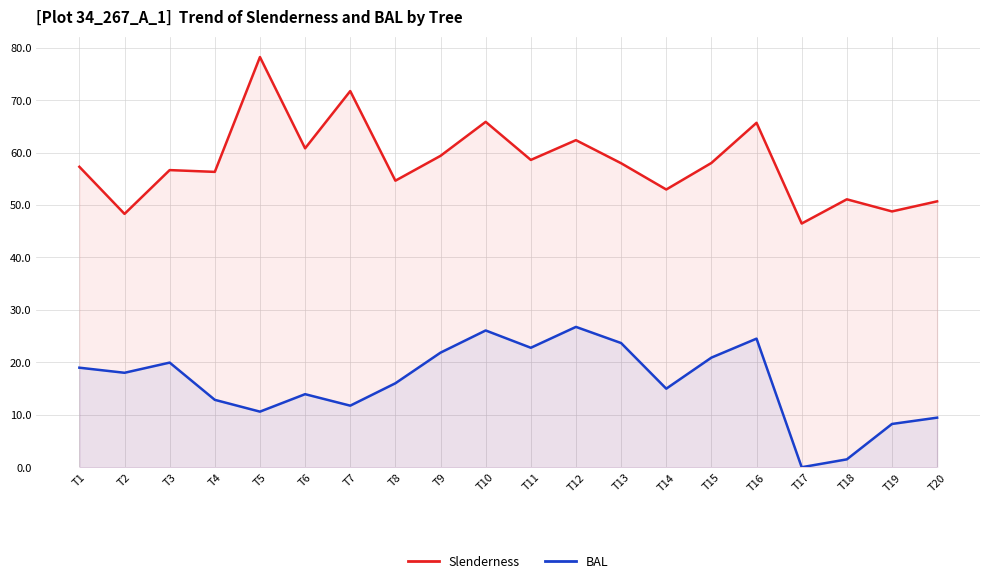

What is the total value across all series at T19?

57.0